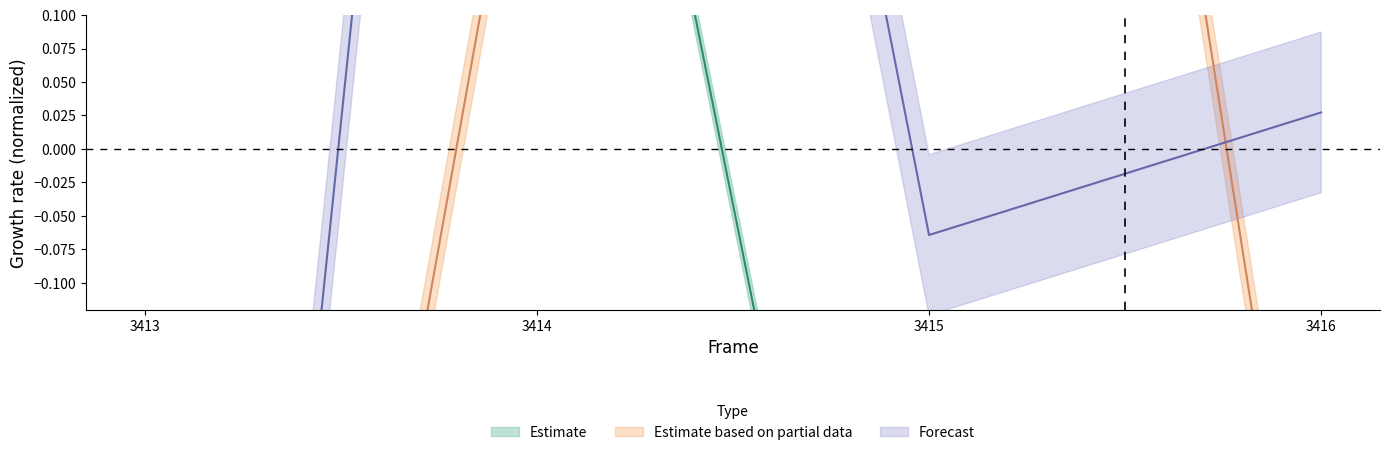

Which category has the highest value across all series?

3414